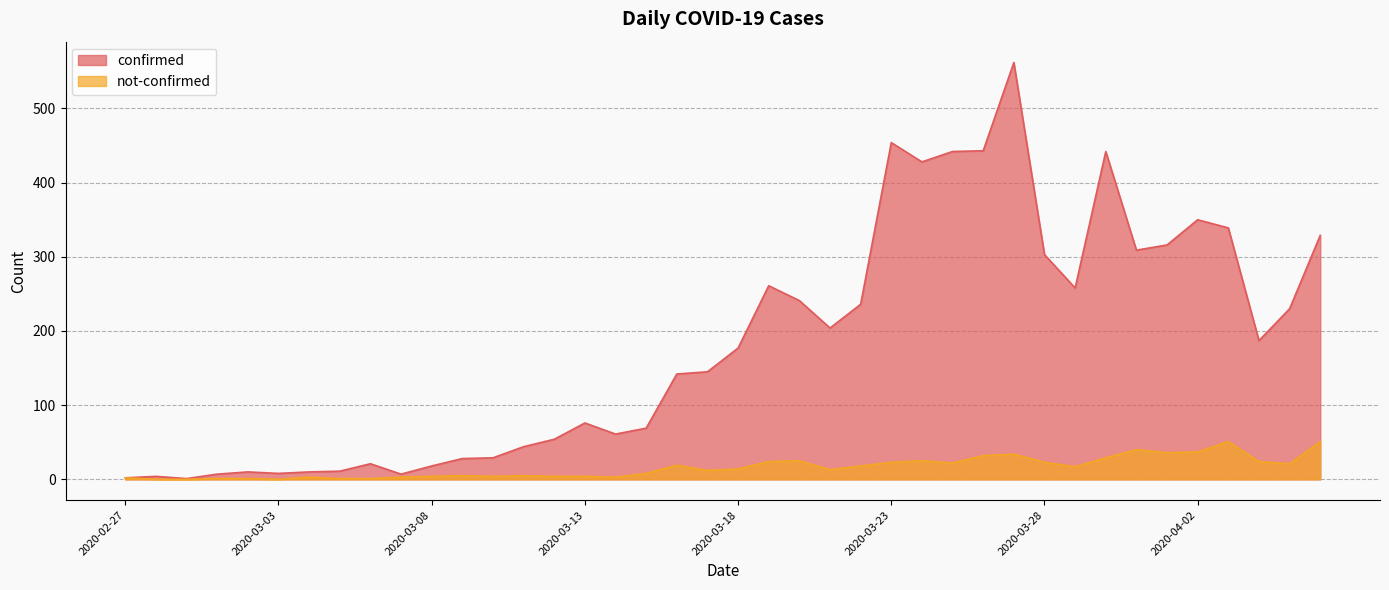

At which category is the sum across all series the highest?

2020-03-27